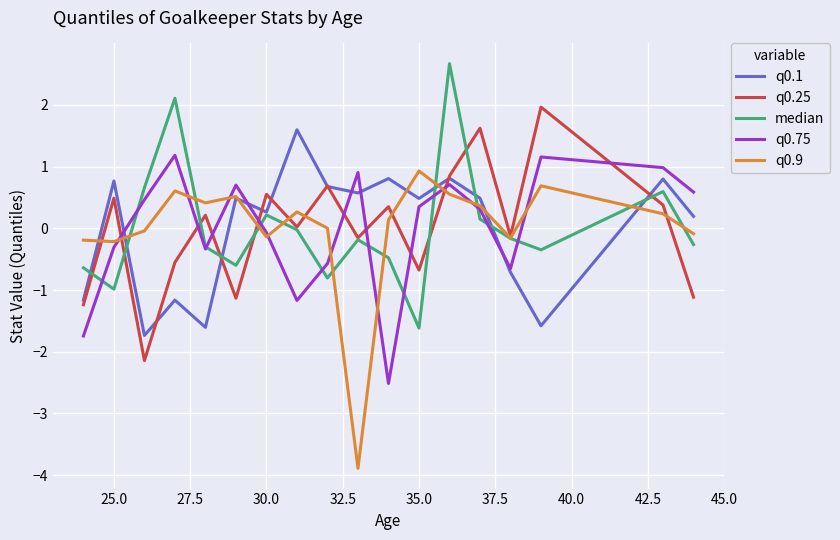

What is the maximum value for q0.25?

2.0